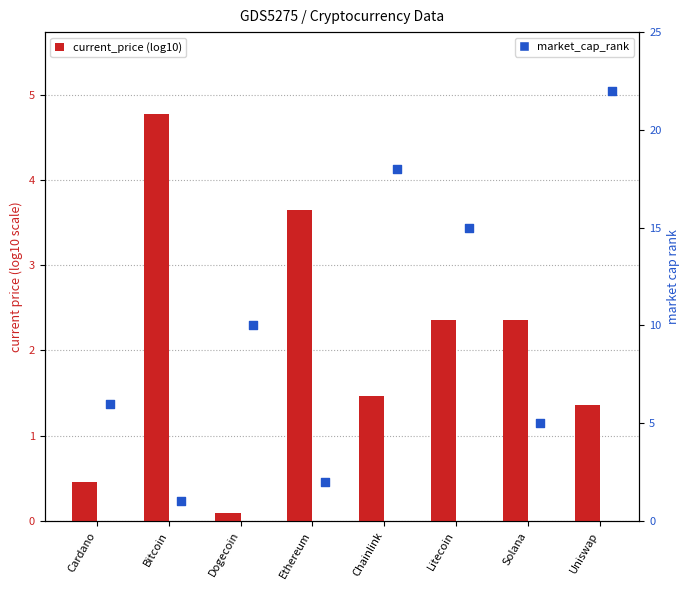

At how many categories does at least one series exceed 3?

8